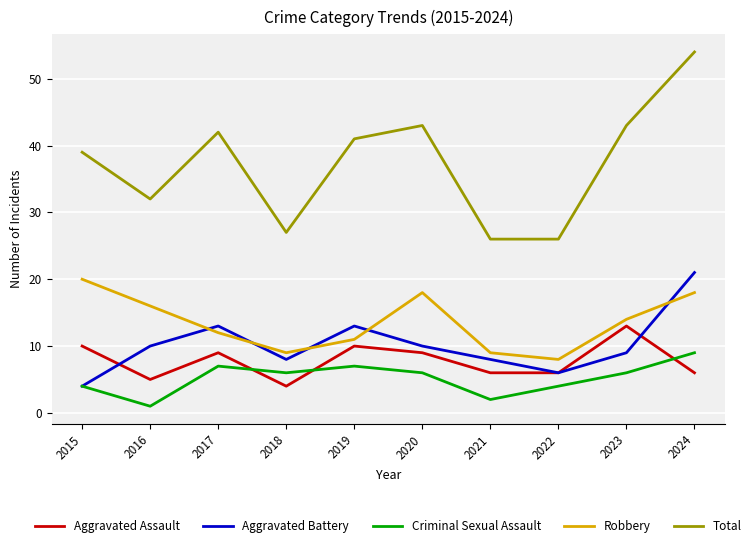

At how many categories does at least one series exceed 25?

10